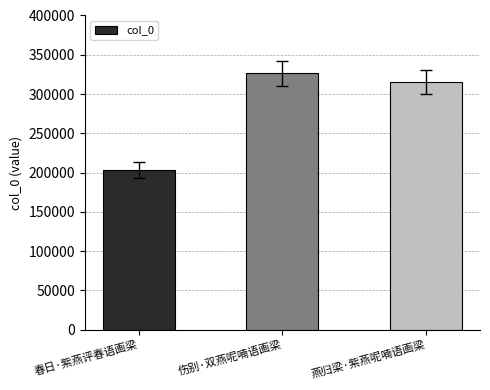

Is it true that the value at 燕归梁·紫燕呢喃语画梁 is 215345?

False